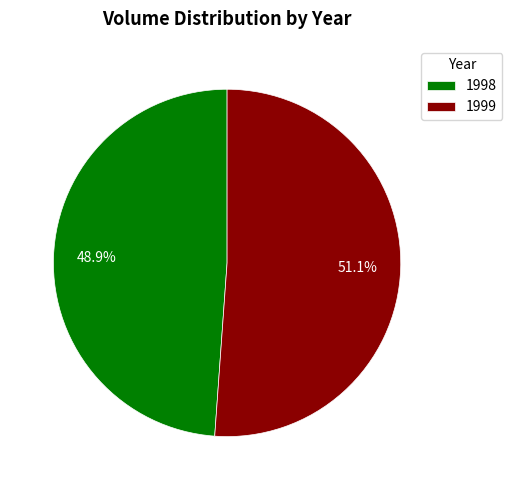

To the nearest percent, what is the combined percentage of 1999 and 1998?

100%